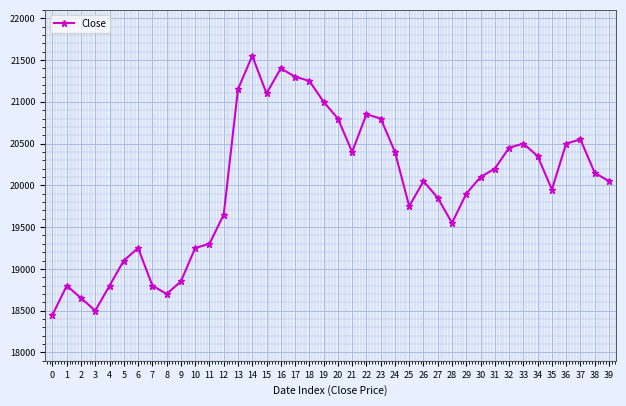

True or false: the data has more than 0 interior local peaks.

True